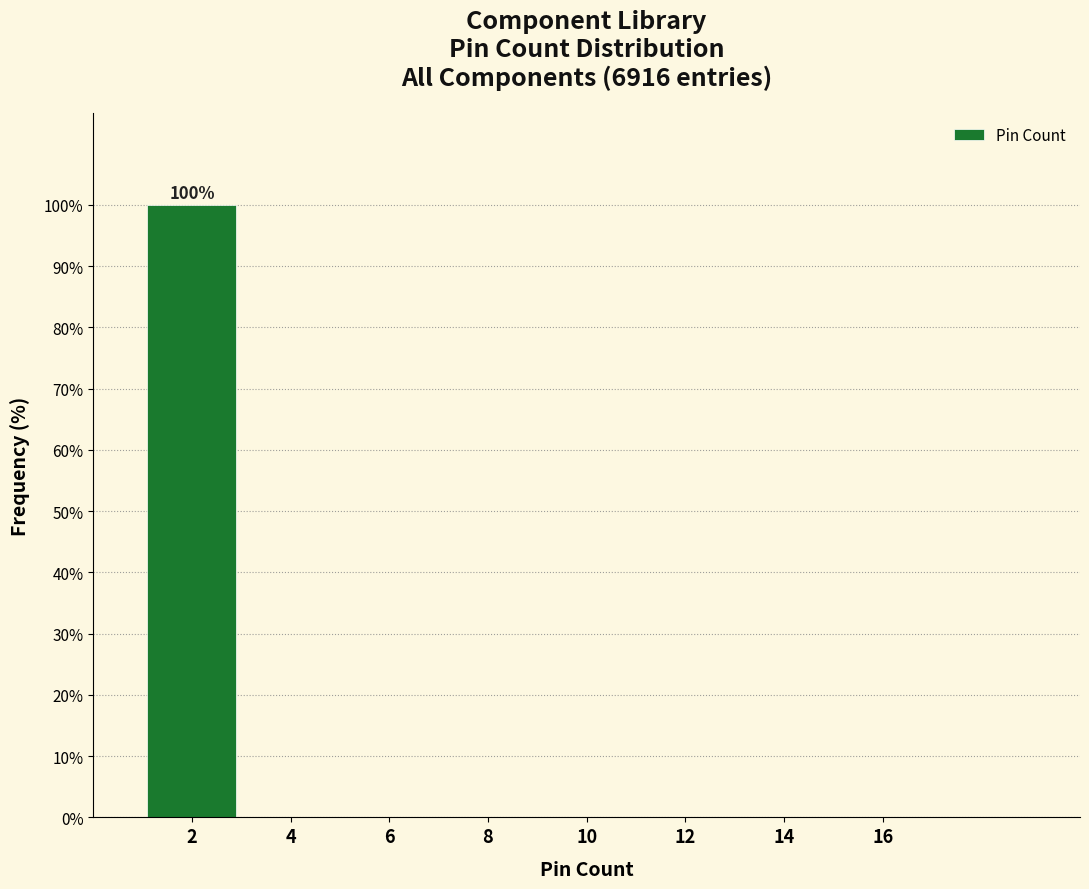

Reading left to right, transcribe all the data shown in this chart.

2=100	4=0	6=0	8=0	10=0	12=0	14=0	16=0